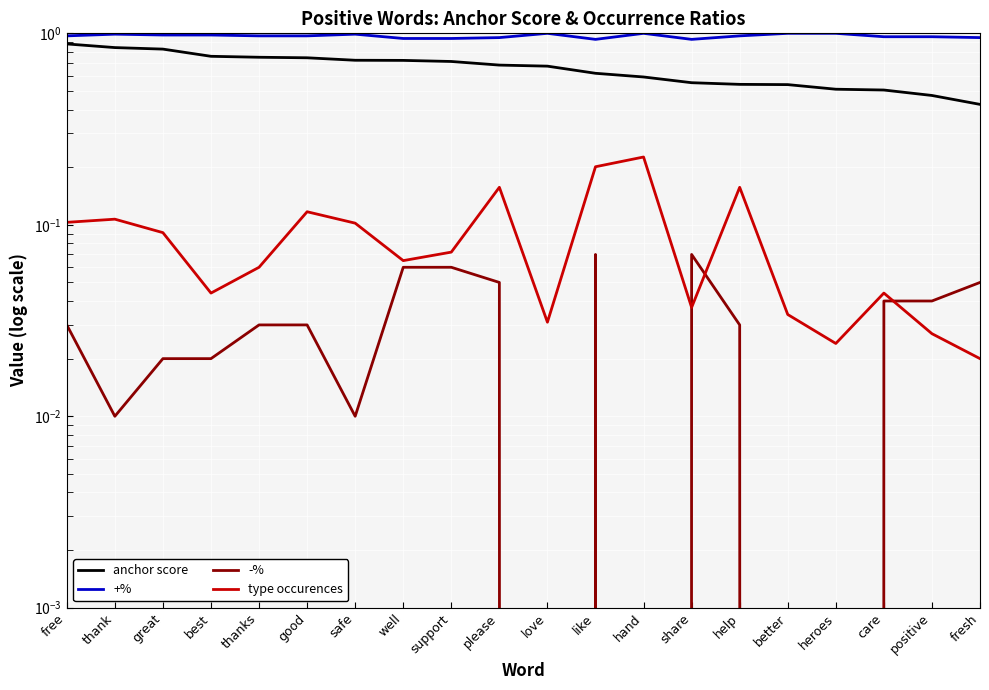

Reading left to right, what are all the values shown in this chart?

anchor score: free=0.9	thank=0.8	great=0.8	best=0.8	thanks=0.8	good=0.7	safe=0.7	well=0.7	support=0.7	please=0.7	love=0.7	like=0.6	hand=0.6	share=0.6	help=0.5	better=0.5	heroes=0.5	care=0.5	positive=0.5	fresh=0.4
+%: free=1.0	thank=1.0	great=1.0	best=1.0	thanks=1.0	good=1.0	safe=1.0	well=0.9	support=0.9	please=0.9	love=1.0	like=0.9	hand=1.0	share=0.9	help=1.0	better=1.0	heroes=1.0	care=1.0	positive=1.0	fresh=0.9
-%: free=0.0	thank=0.0	great=0.0	best=0.0	thanks=0.0	good=0.0	safe=0.0	well=0.1	support=0.1	please=0.1	love=0.0	like=0.1	hand=0.0	share=0.1	help=0.0	better=0.0	heroes=0.0	care=0.0	positive=0.0	fresh=0.1
type occurences: free=0.1	thank=0.1	great=0.1	best=0.0	thanks=0.1	good=0.1	safe=0.1	well=0.1	support=0.1	please=0.2	love=0.0	like=0.2	hand=0.2	share=0.0	help=0.2	better=0.0	heroes=0.0	care=0.0	positive=0.0	fresh=0.0